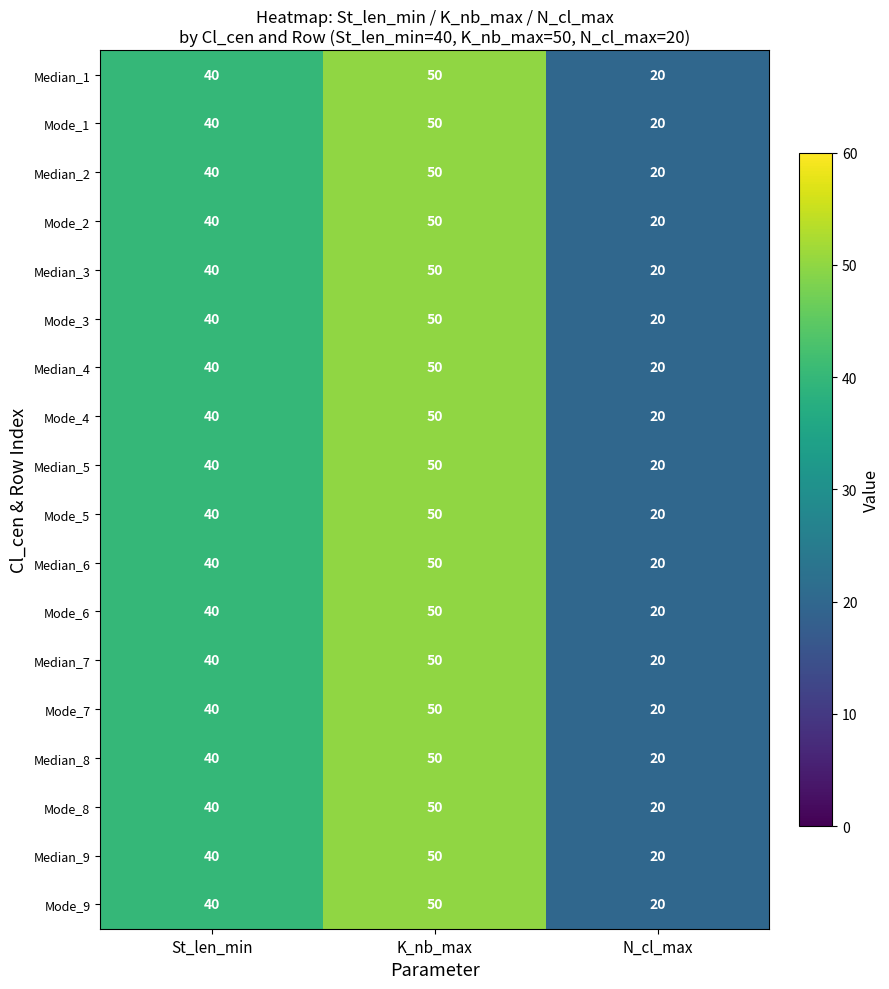

At which label is Mode_3 closest to 35?

St_len_min